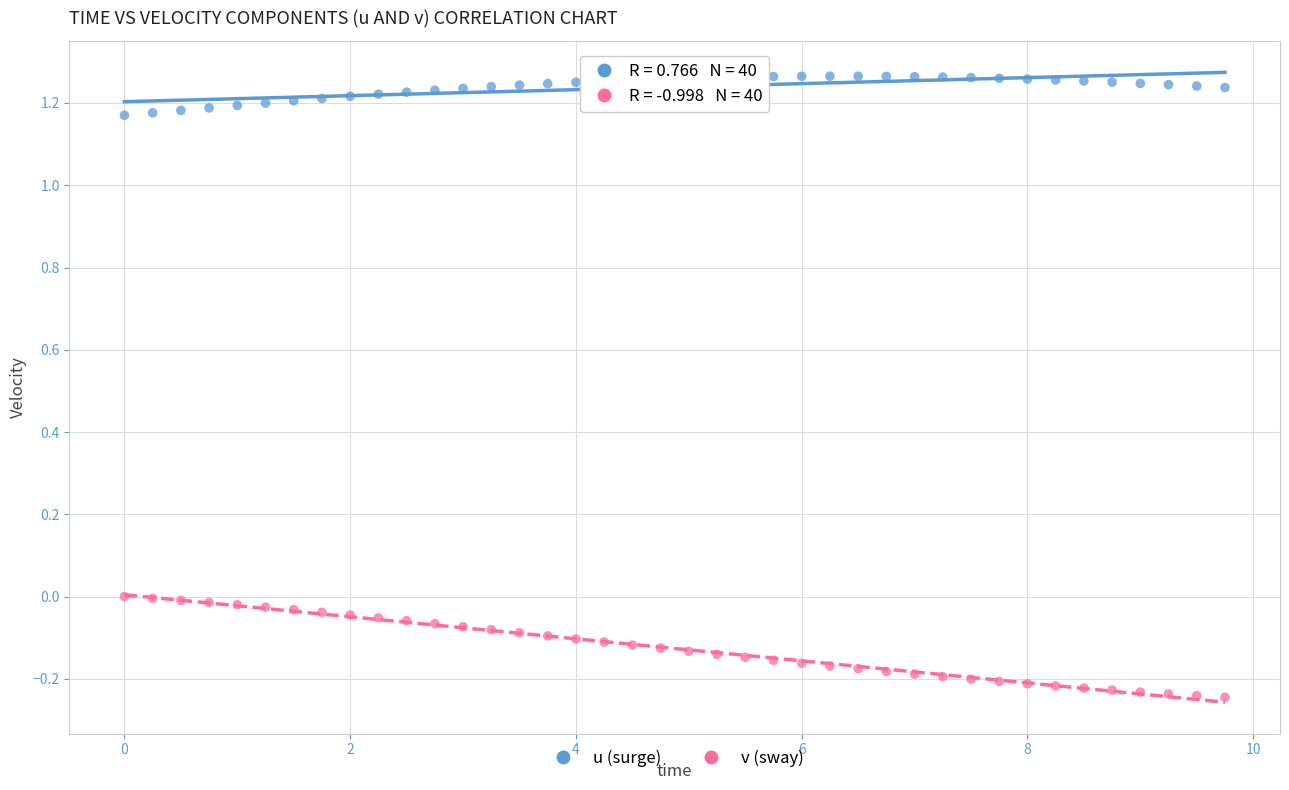

Across all data points, what is the range of Y values (max minus min)?

1.5